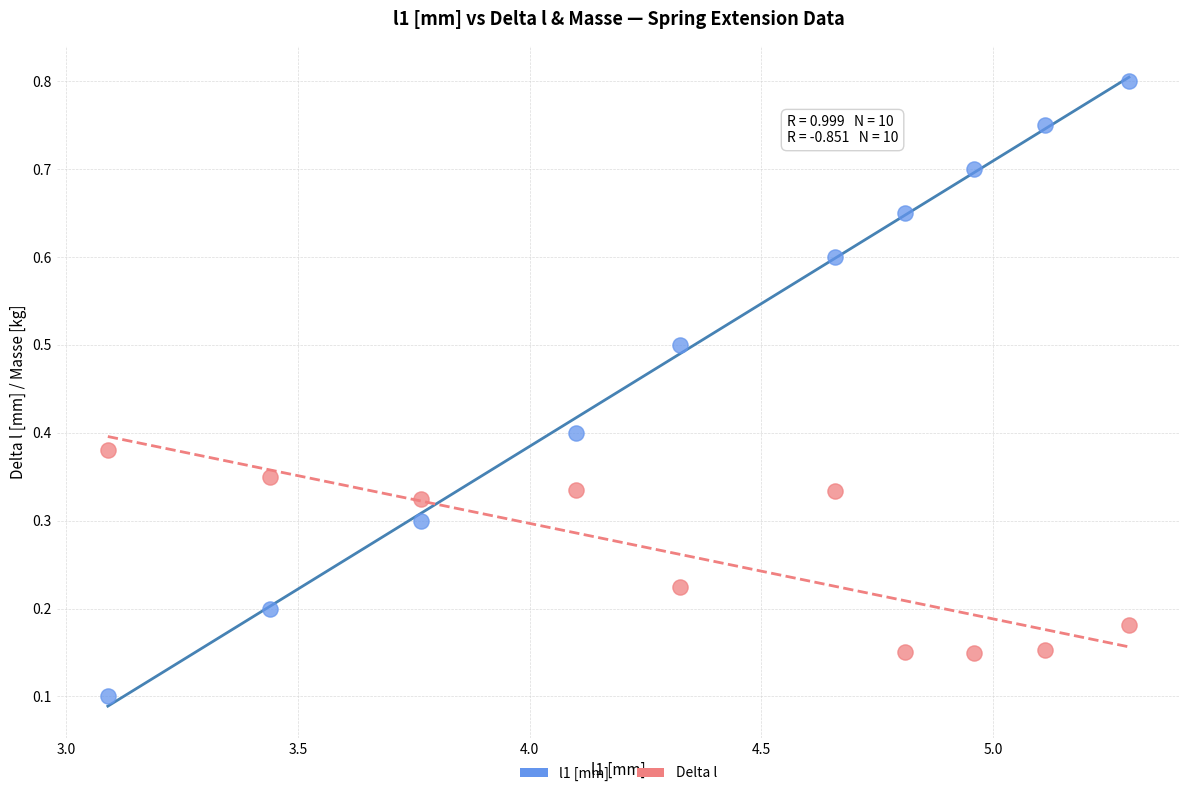

Which series contains the lowest Y value?

l1 [mm]